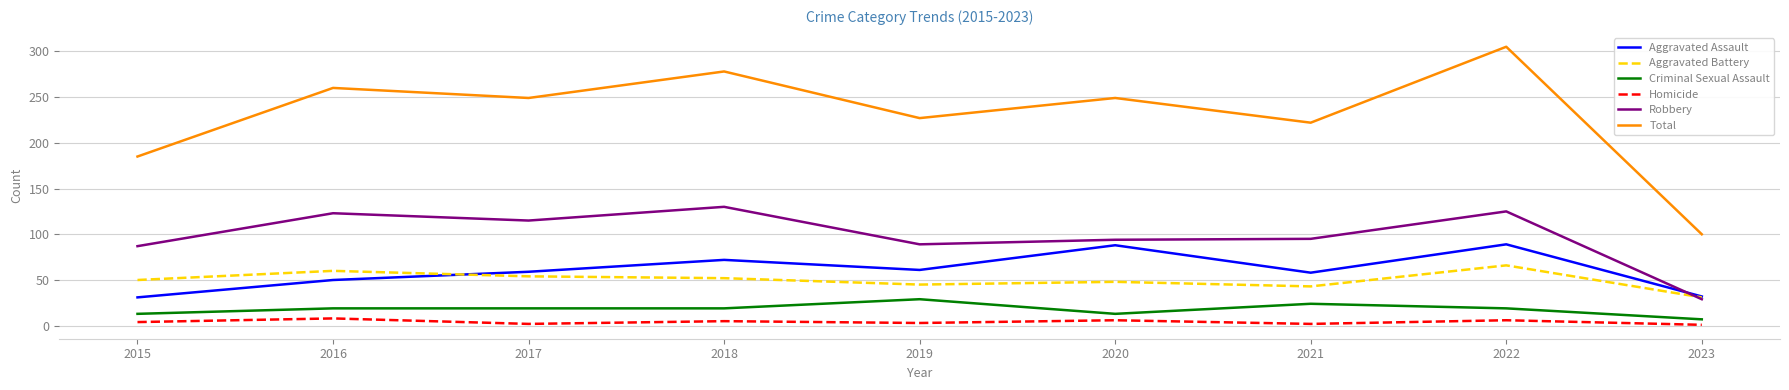

Read the Homicide value at 2016.

8